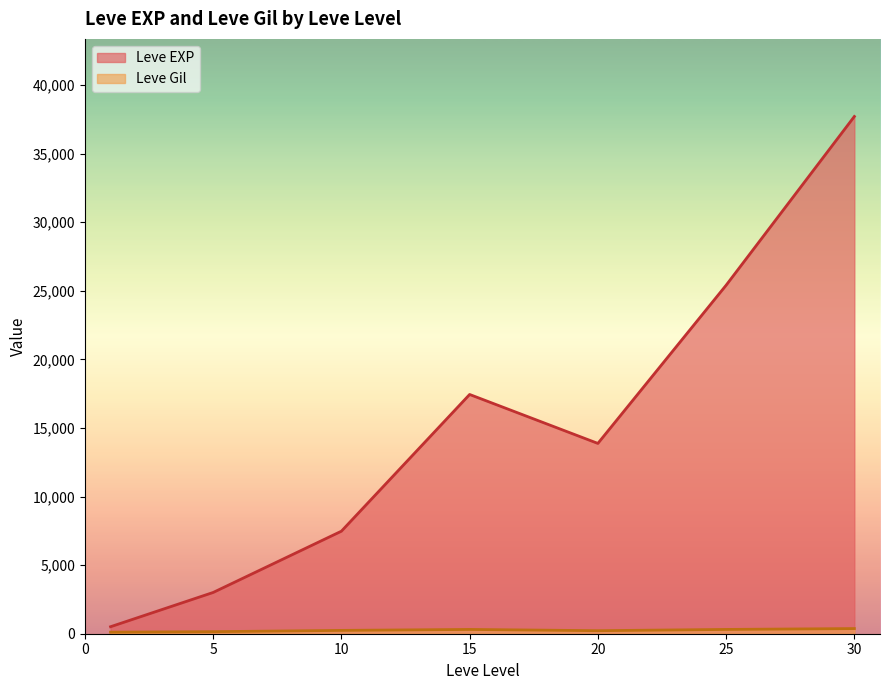

What is the difference between the highest and lowest values at 5?

2859.0